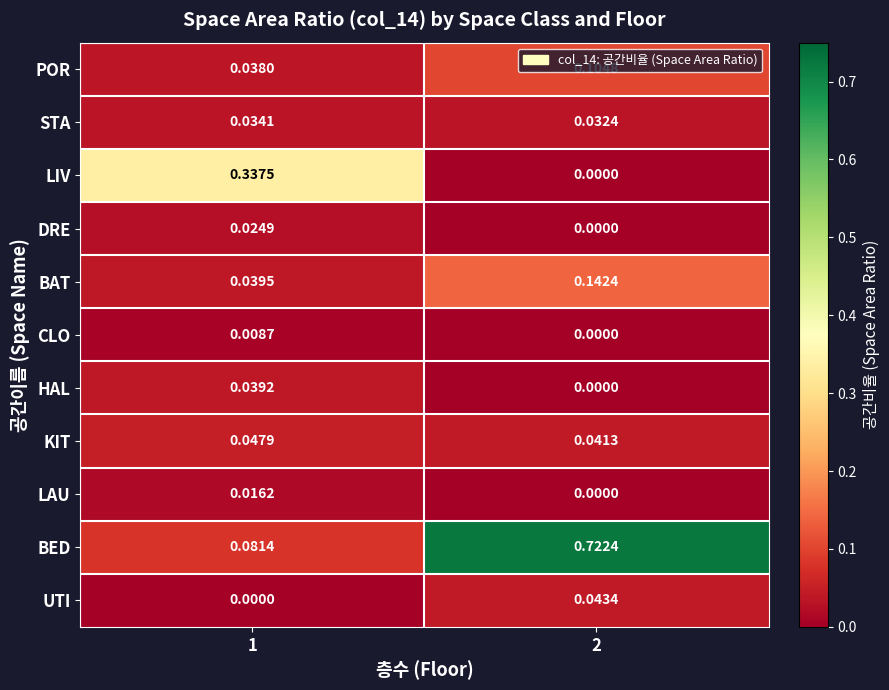

Count the number of data series in this chart.

11